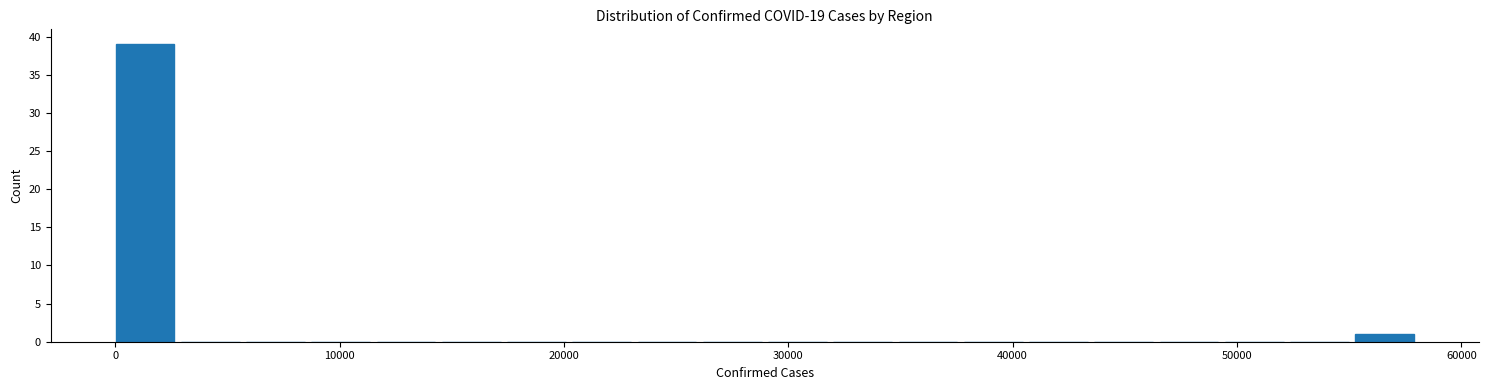

Around what value on the x-axis is the tallest bar? Give the approximate position of its centre, as read against the axis.

1000